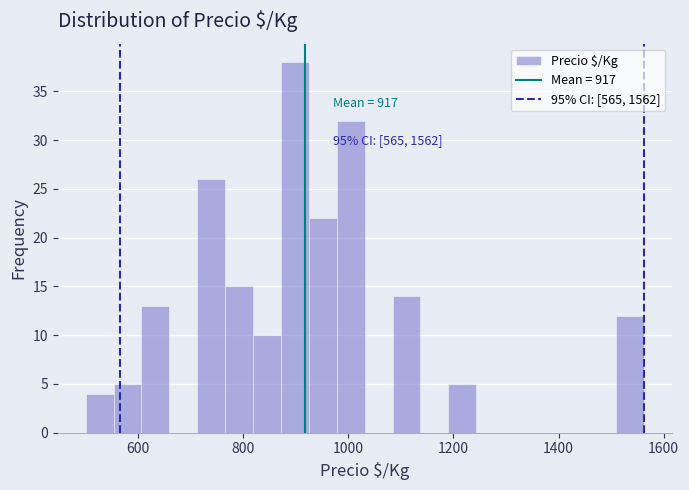

Around what value on the x-axis is the tallest bar? Give the approximate position of its centre, as read against the axis.

900